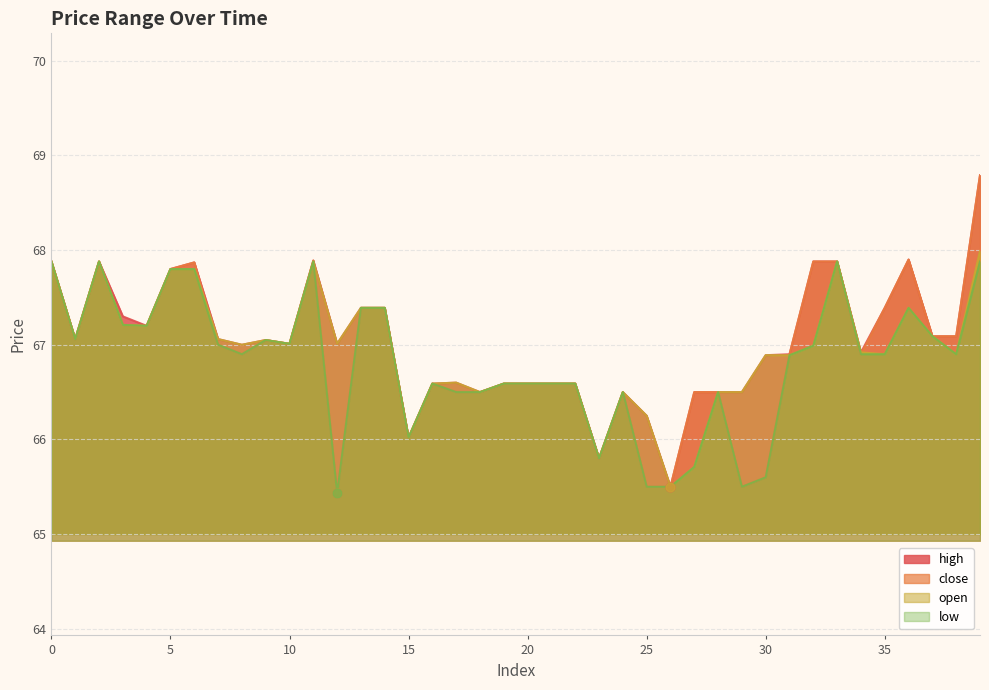

Which series has the largest Y range (max minus min)?

close